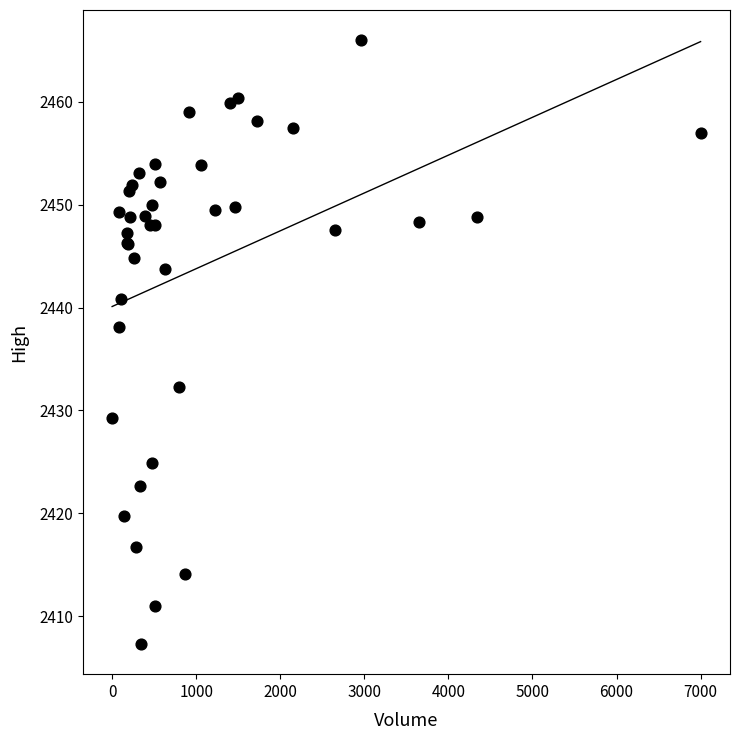

What Y value in the scatter plot is closest to 2436?

2438.1